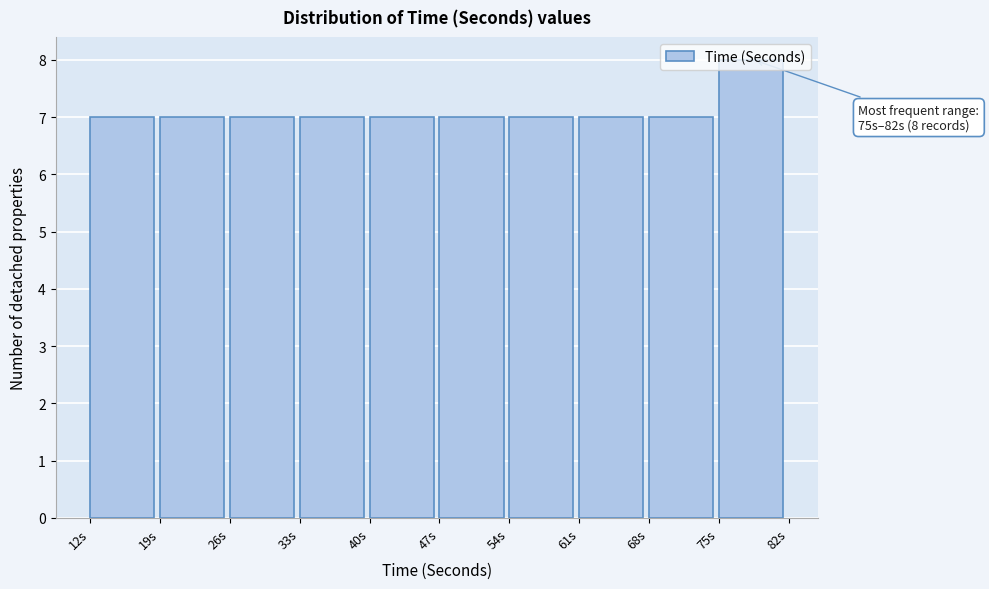

Over which range of the x-axis is the bar tallest?

75 to 82